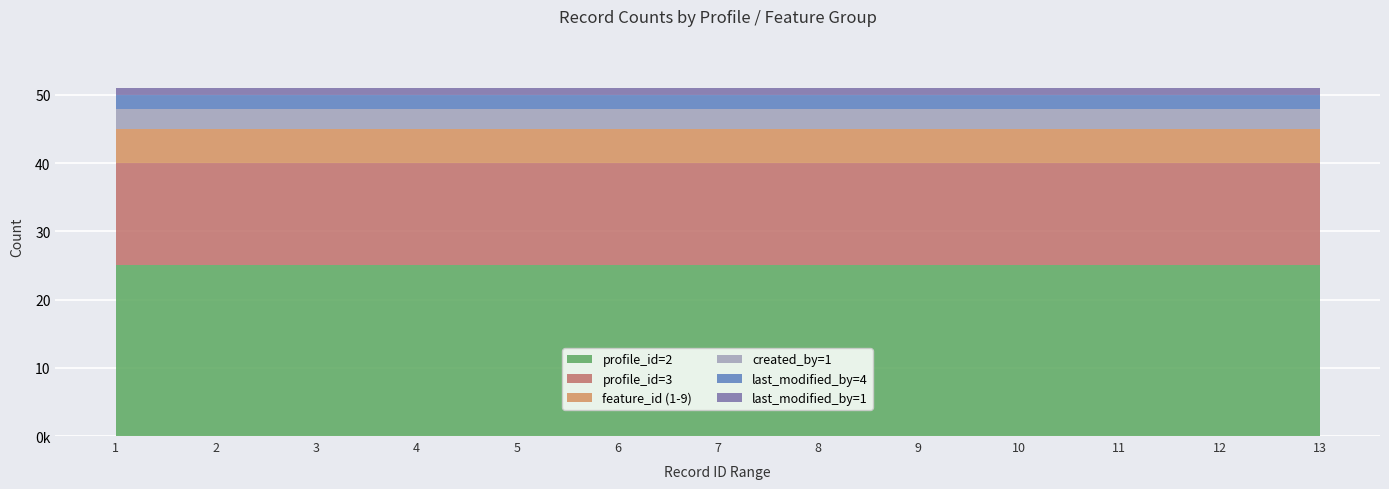

Reading right to left, transcribe all the data shown in this chart.

profile_id=2: 25	25	25	25	25	25	25	25	25	25	25	25	25
profile_id=3: 15	15	15	15	15	15	15	15	15	15	15	15	15
feature_id (1-9): 5	5	5	5	5	5	5	5	5	5	5	5	5
created_by=1: 3	3	3	3	3	3	3	3	3	3	3	3	3
last_modified_by=4: 2	2	2	2	2	2	2	2	2	2	2	2	2
last_modified_by=1: 1	1	1	1	1	1	1	1	1	1	1	1	1